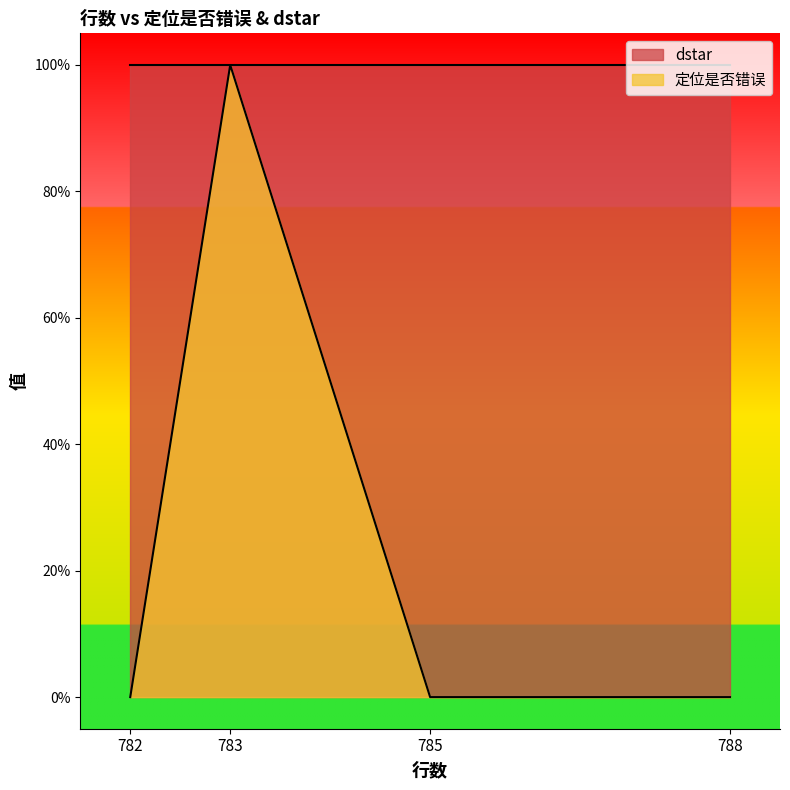

Is it true that the value at 785 is 0?

False